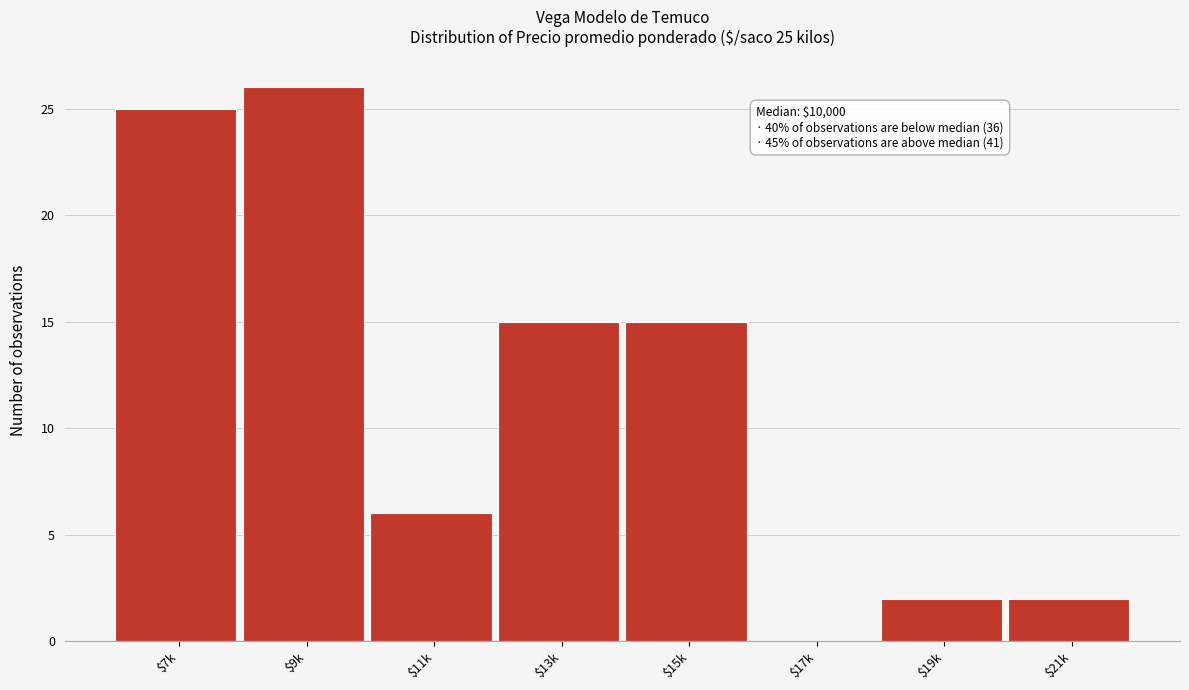

True or false: the data shows 0 at $17k.

True